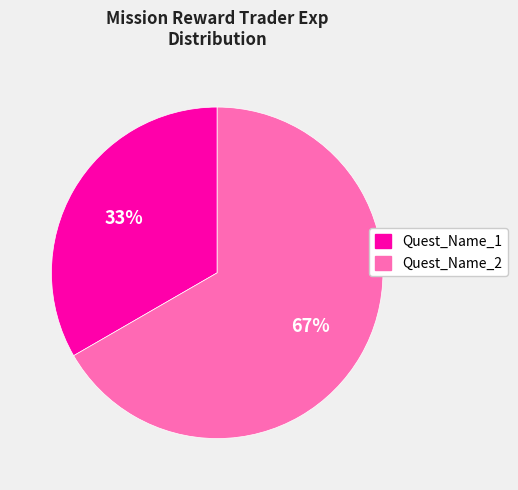

How many slices are in this pie chart?

2